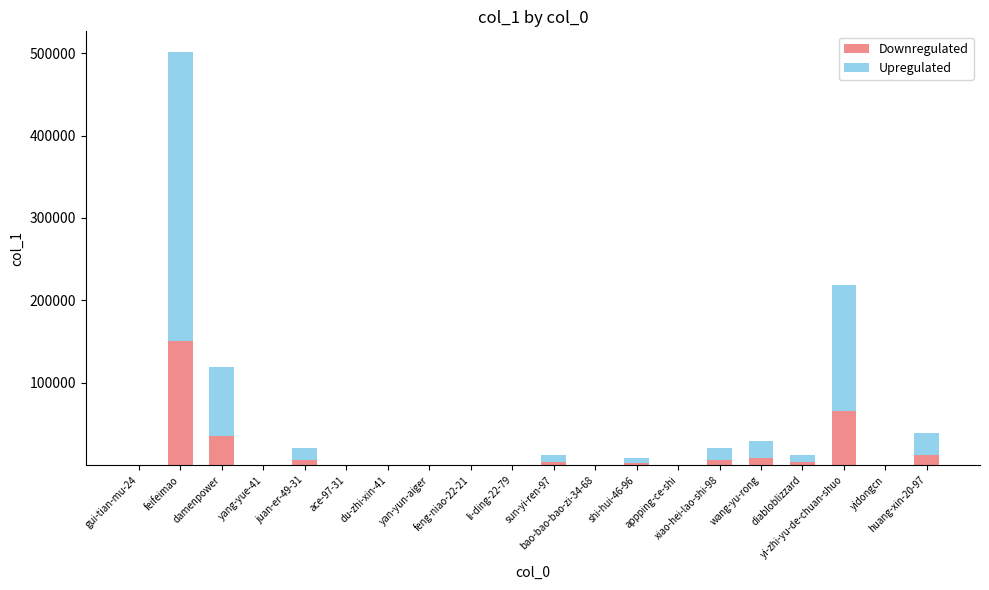

Between feifeimao and feng-niao-22-21, which series saw the biggest shift?

Upregulated